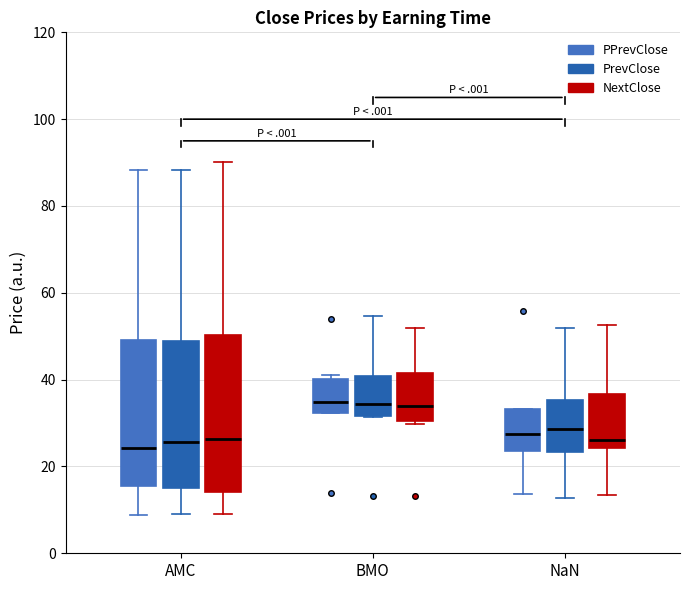

Reading left to right, read every box against the y-axis: the position of its median line, the range the box covers, and the ends of its whiskers. The values are not printed on the chart, so give them approximately, as read against the axis.

AMC (PPrevClose): median 24, box 16 to 50, whiskers 8 to 88
AMC (PrevClose): median 26, box 16 to 48, whiskers 10 to 88
AMC (NextClose): median 26, box 14 to 50, whiskers 10 to 90
BMO (PPrevClose): median 34, box 32 to 40, whiskers 32 to 40 (just above the box's upper edge)
BMO (PrevClose): median 34, box 32 to 40, whiskers 32 to 54
BMO (NextClose): median 34, box 30 to 42, whiskers 30 (just below the box's lower edge) to 52
NaN (PPrevClose): median 28, box 24 to 34, whiskers 14 to 34
NaN (PrevClose): median 28, box 24 to 36, whiskers 12 to 52
NaN (NextClose): median 26, box 24 to 36, whiskers 14 to 52